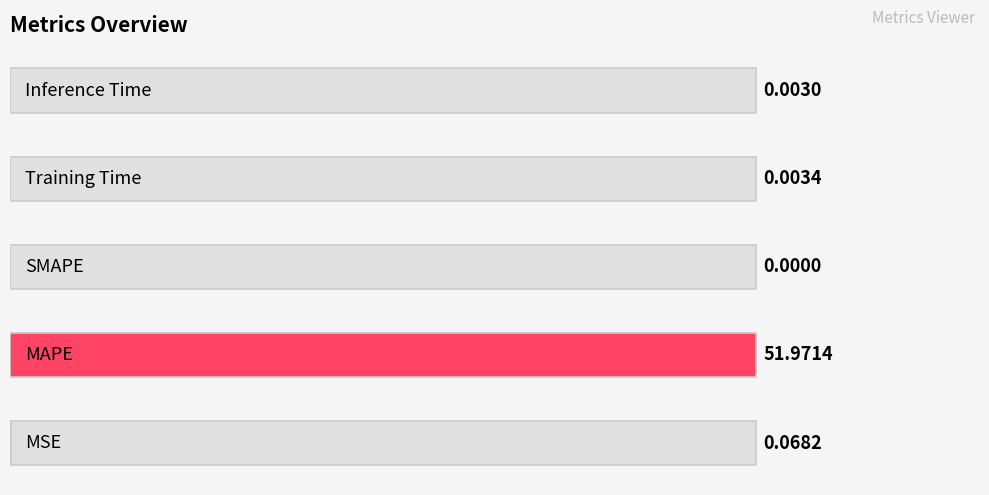

Reading left to right, transcribe all the data shown in this chart.

MSE=0.1	MAPE=52.0	SMAPE=0.0	Training Time=0.0	Inference Time=0.0